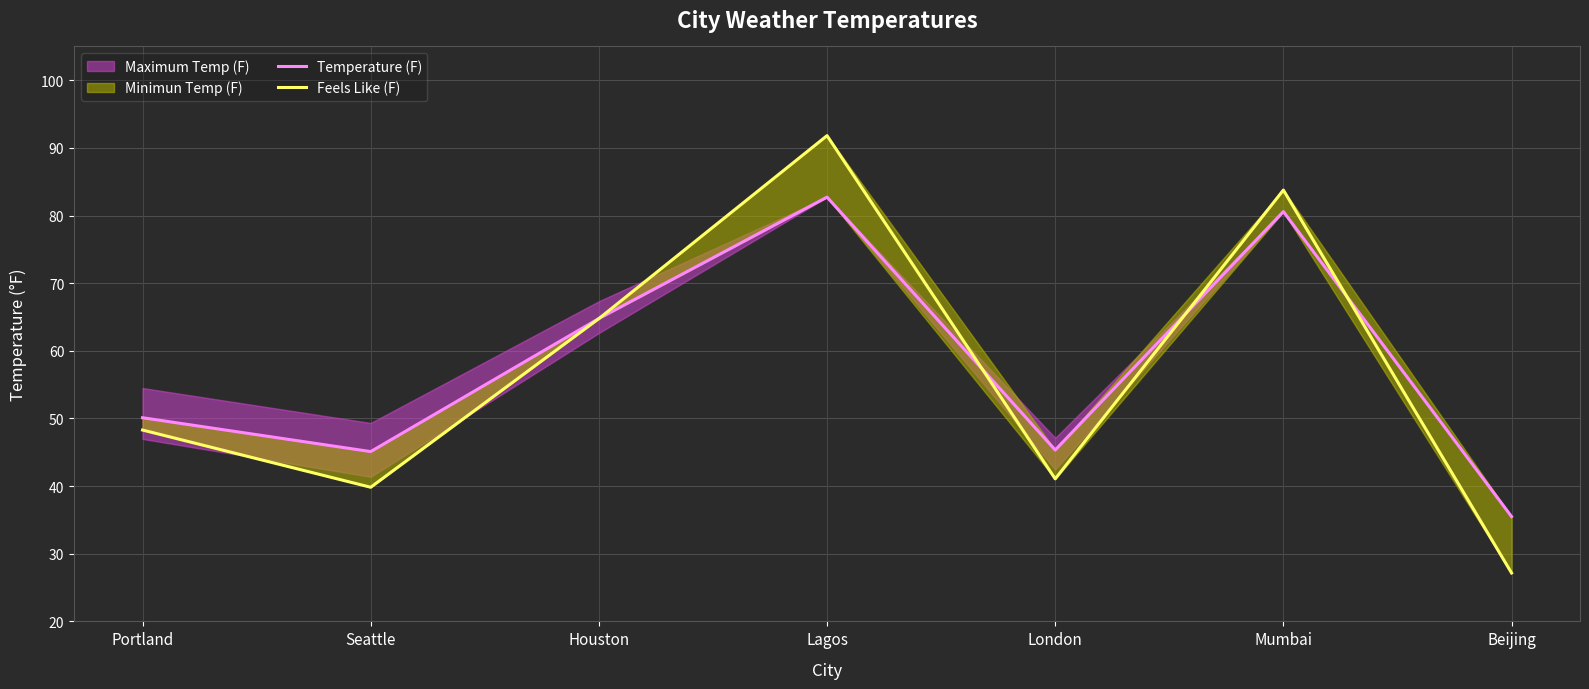

True or false: Feels Like (F) and Temperature (F) intersect in this chart.

True